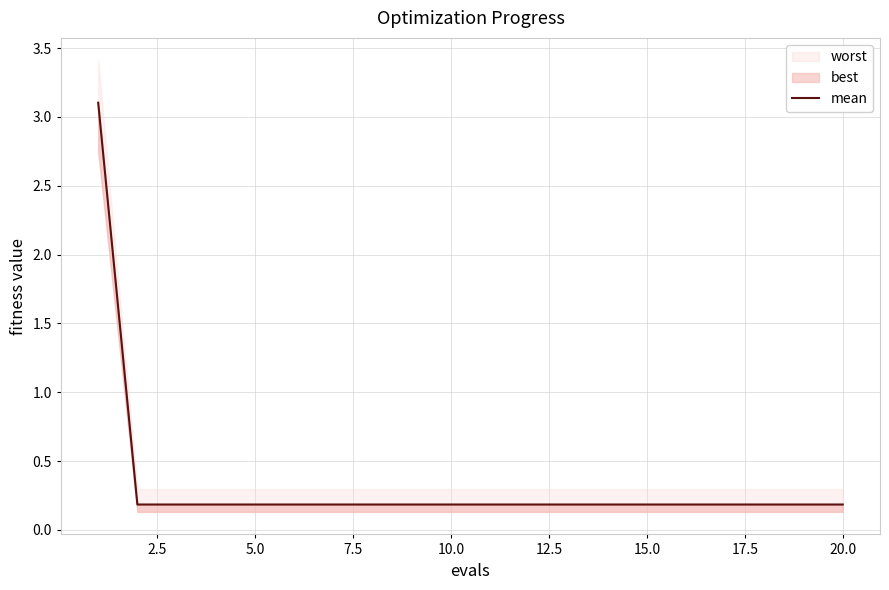

What is the difference between the maximum and minimum values?

2.9